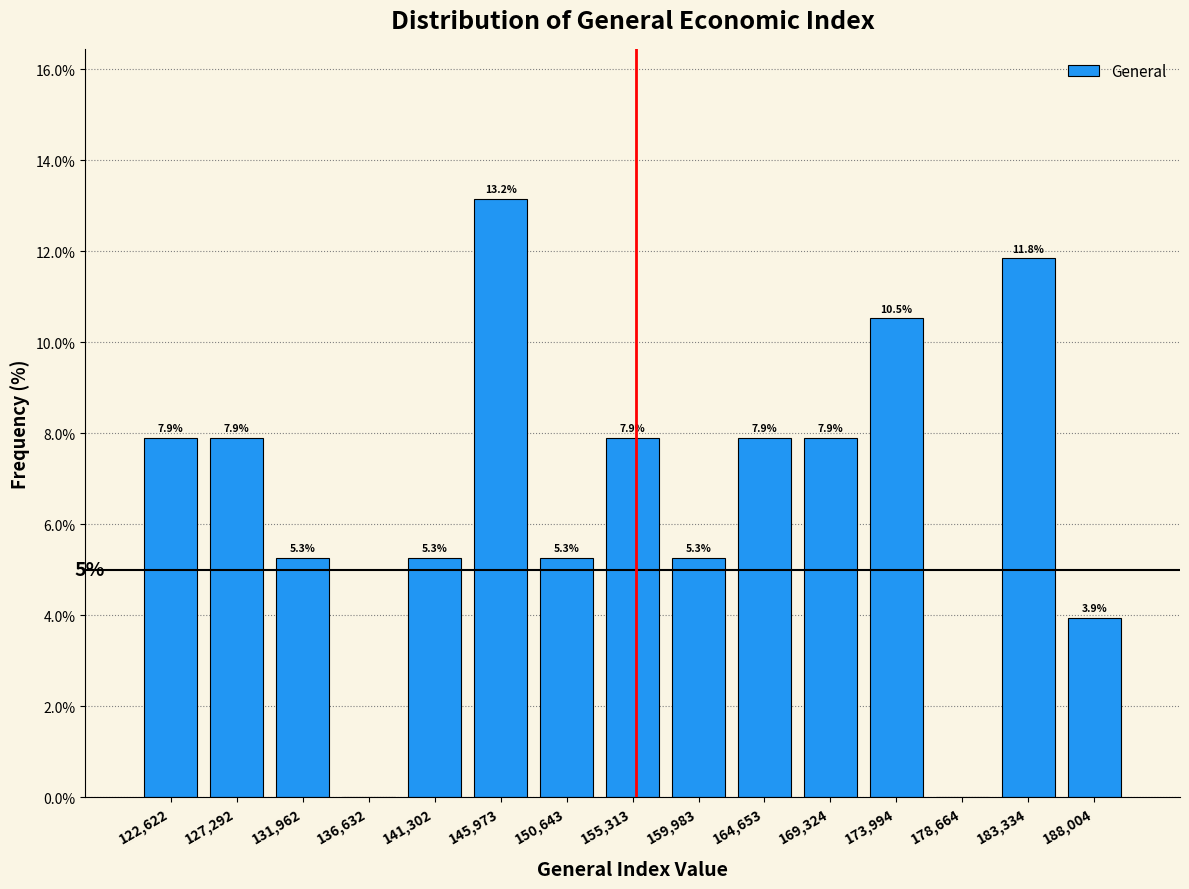

Which range on the x-axis has the tallest bar?

143500 to 148500